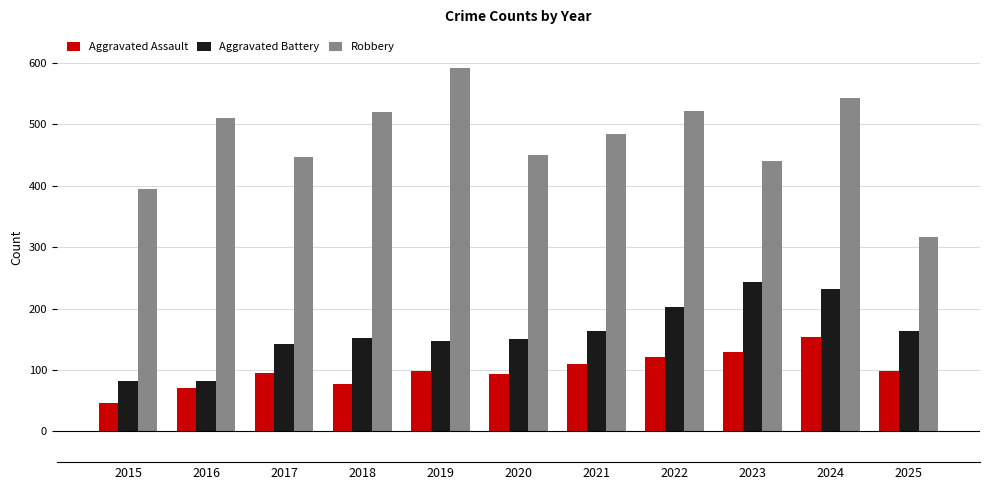

What is the value of the Robbery bar at the 9th from the left?

440